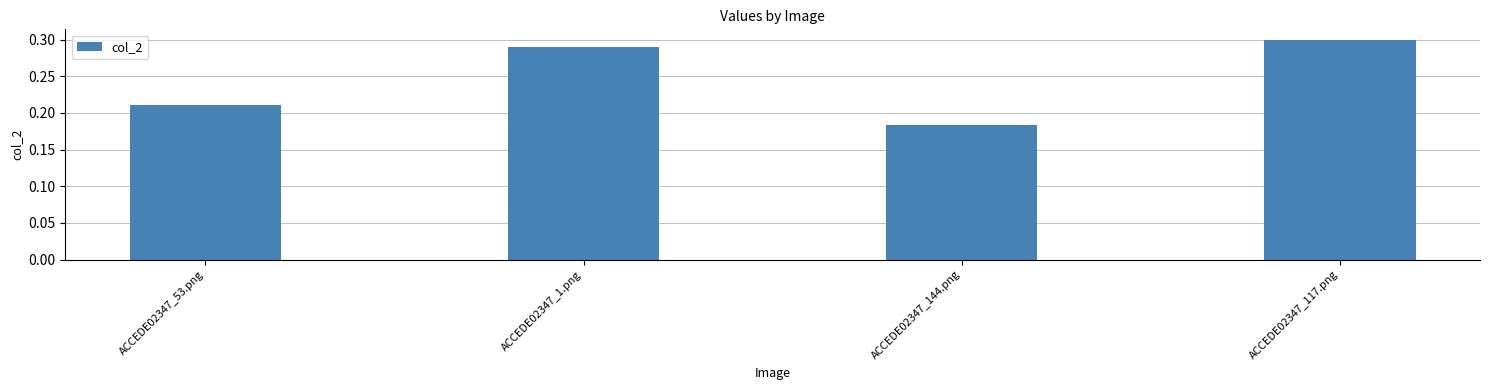

Which label corresponds to the smallest value in the chart?

ACCEDE02347_144.png